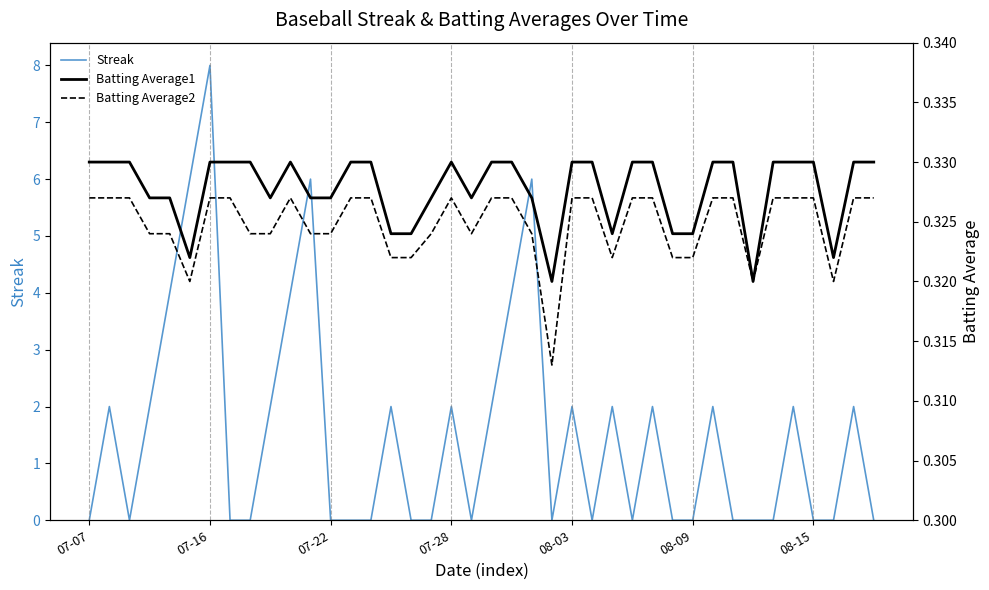

True or false: Batting Average1 and Batting Average2 cross at least once.

False